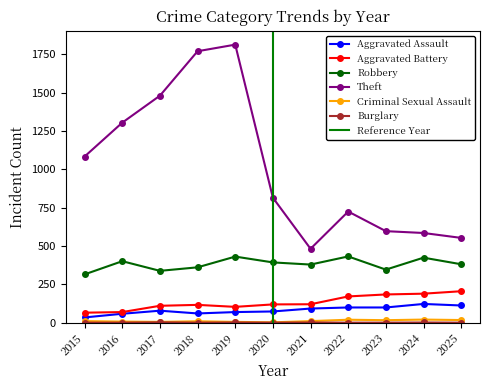

What is the minimum value for Robbery?

315